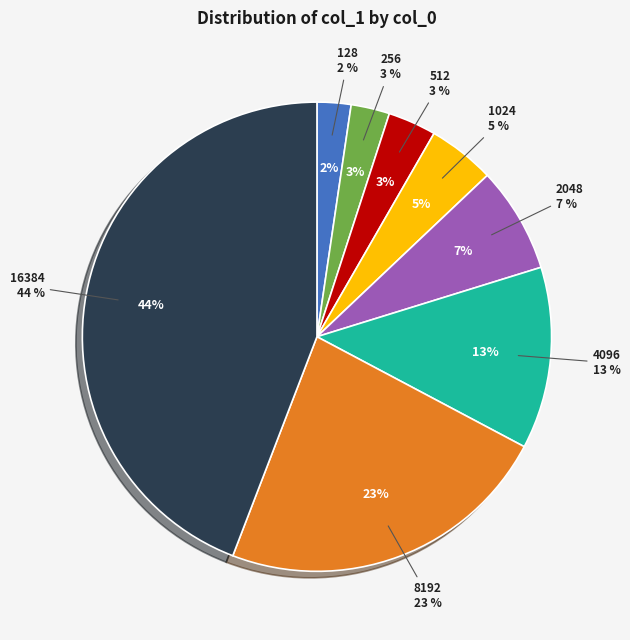

To the nearest percent, what is the difference between the 256 and 1024 slice percentages?

2%